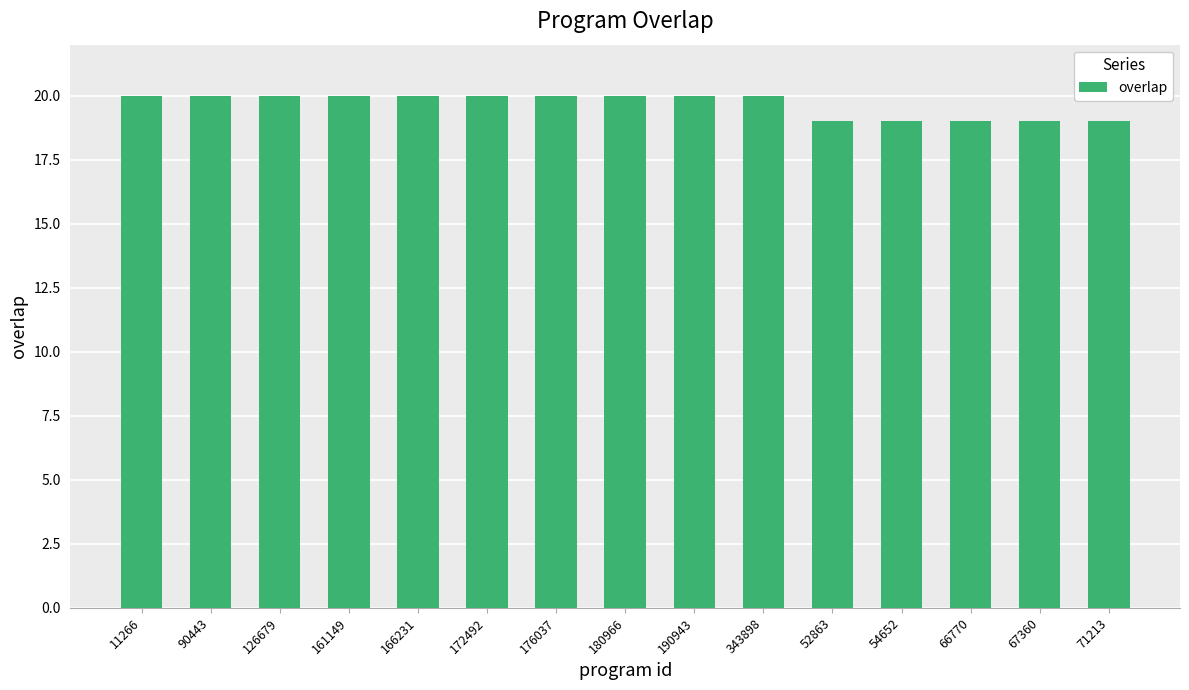

What is the ratio of the value at 161149 to the value at 180966?

1.0